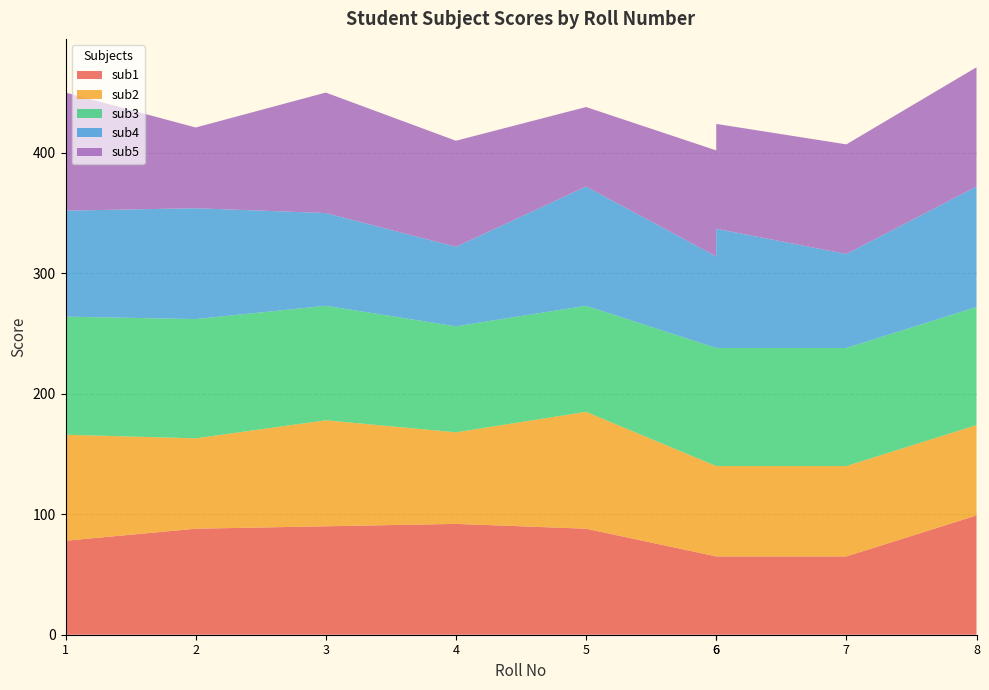

Reading left to right, what are all the values shown in this chart?

sub1: 1=78	2=88	3=90	4=92	5=88	6=65	6=65	7=65	8=99
sub2: 1=88	2=75	3=88	4=76	5=97	6=75	6=75	7=75	8=75
sub3: 1=98	2=99	3=95	4=88	5=88	6=98	6=98	7=98	8=98
sub4: 1=88	2=92	3=77	4=66	5=99	6=76	6=99	7=78	8=100
sub5: 1=98	2=67	3=100	4=88	5=66	6=88	6=87	7=91	8=99